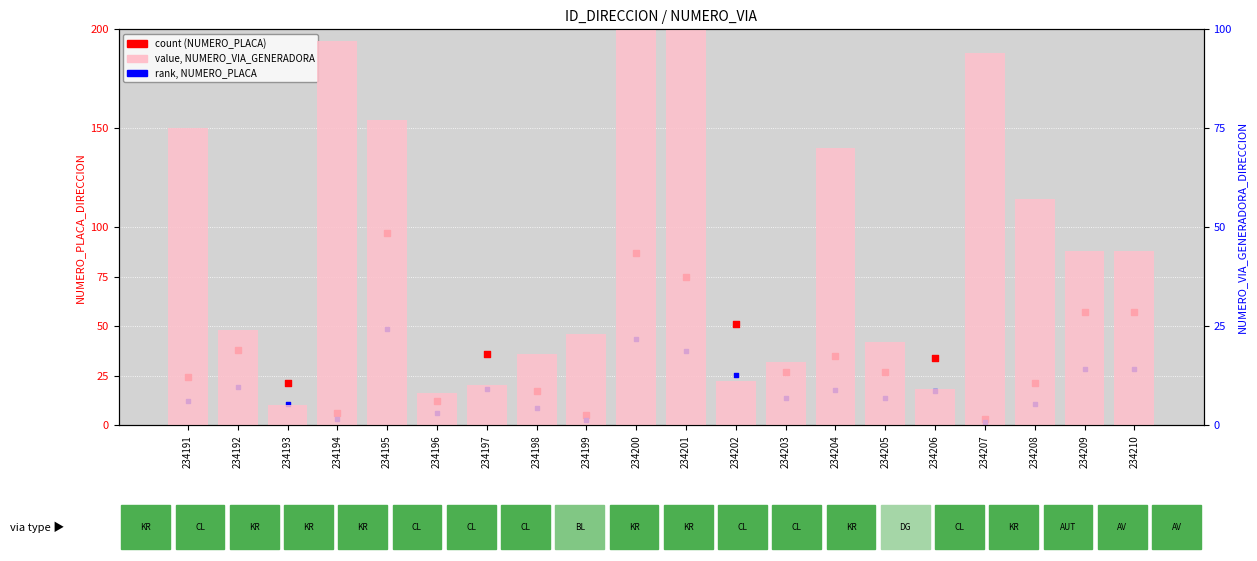

Is the value of count (NUMERO_PLACA) at 234198 greater than the value of rank, NUMERO_PLACA at 234196?

Yes